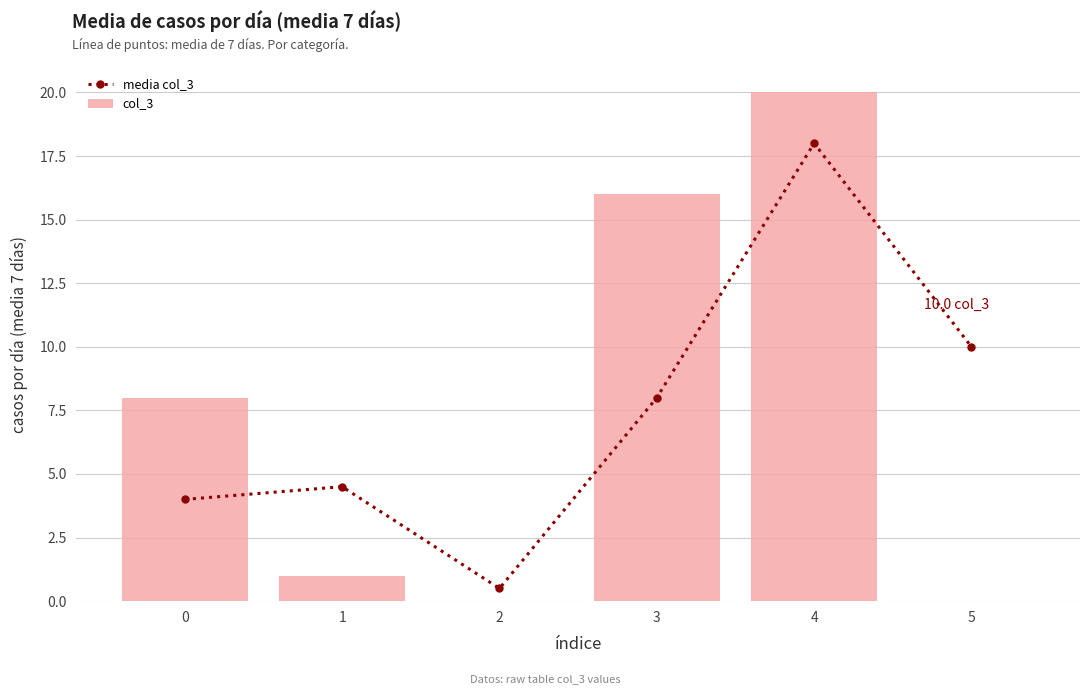

How many values in the media col_3 series exceed 8?

2